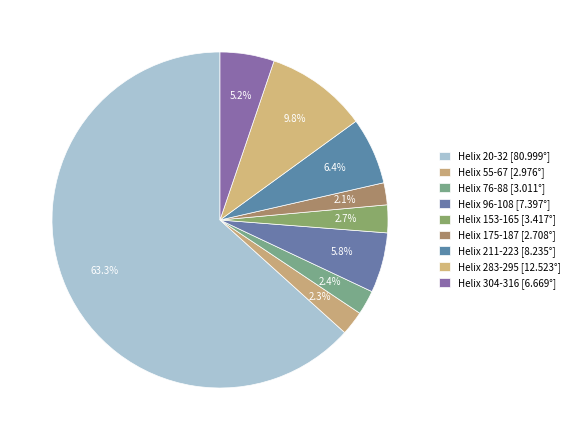

Which category has the biggest portion of the pie?

Helix 20-32